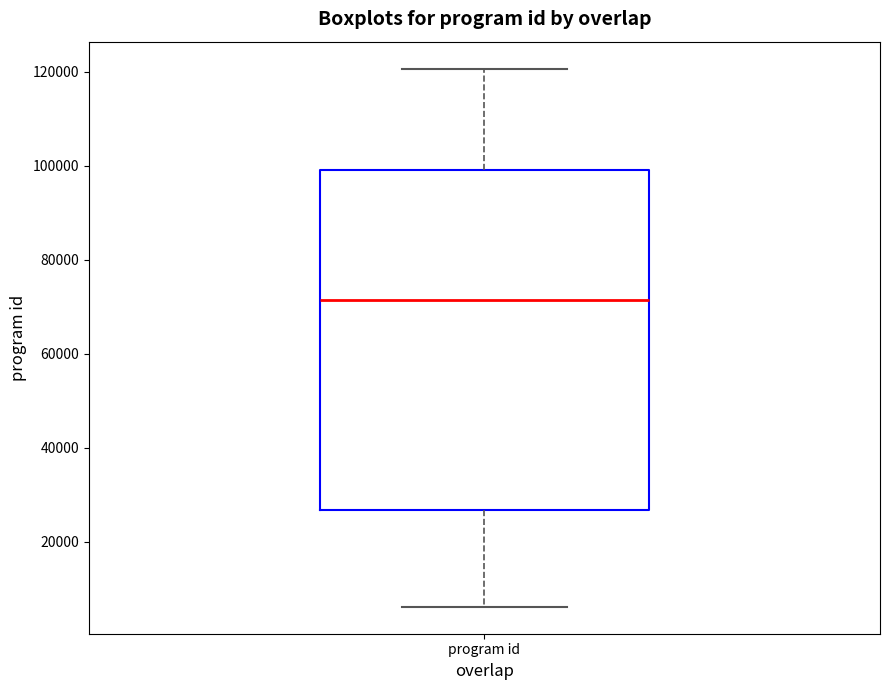

Where is the lower edge of the box for program id on the y-axis? The values are not printed on the chart, so give them approximately, as read against the axis.

26000